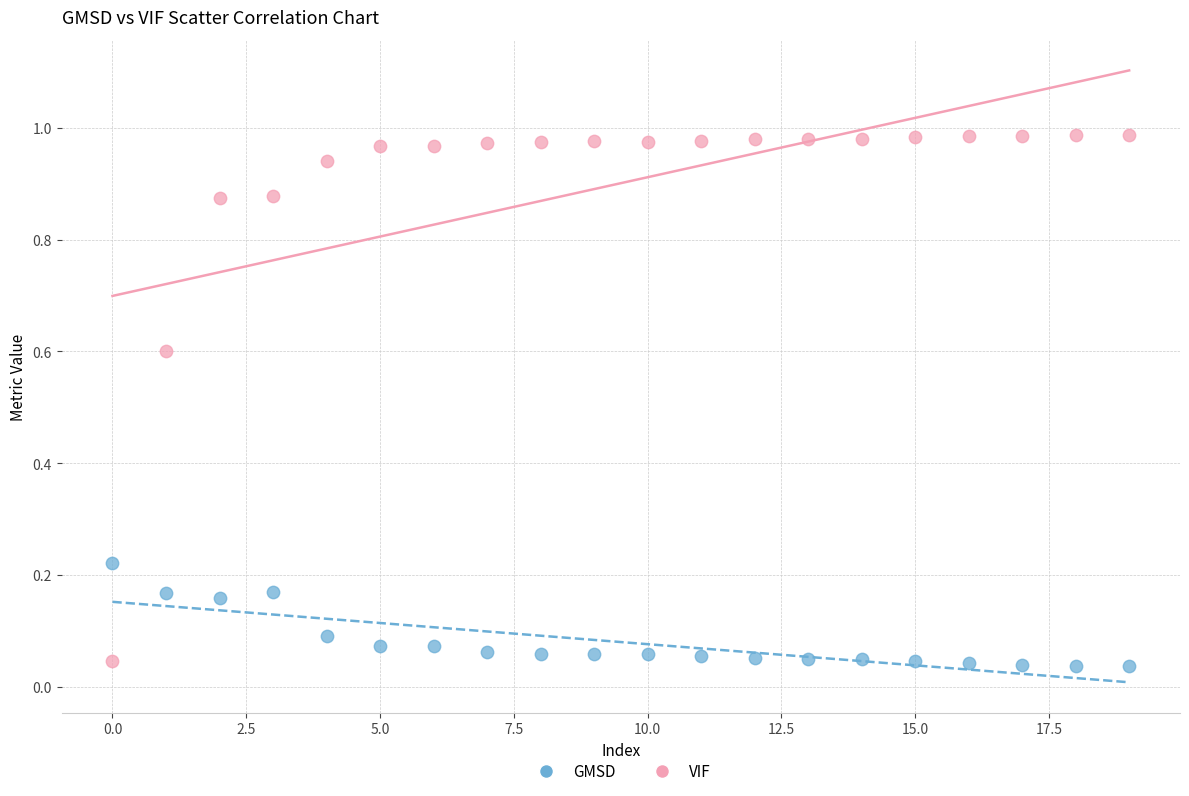

Which series has the widest spread of Y values?

VIF